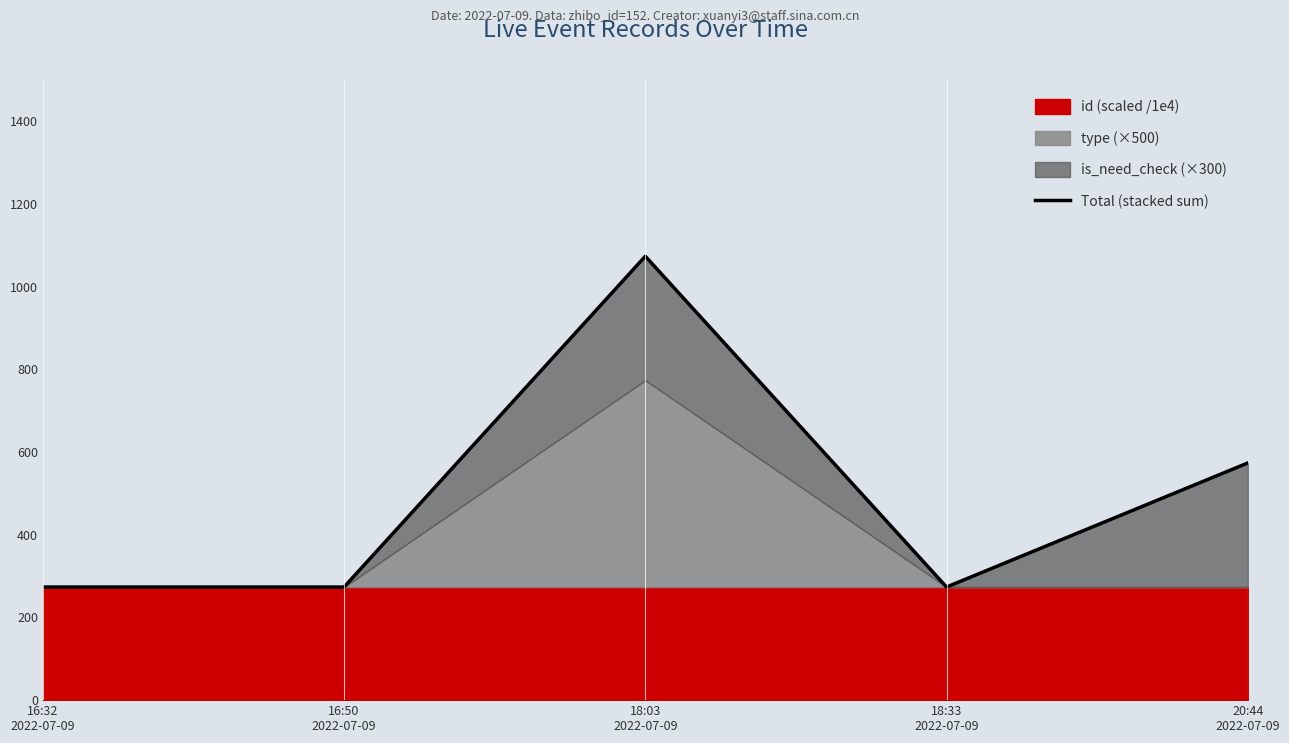

Rank the categories by value from lowest to highest.

16:32
2022-07-09, 16:50
2022-07-09, 18:33
2022-07-09, 20:44
2022-07-09, 18:03
2022-07-09